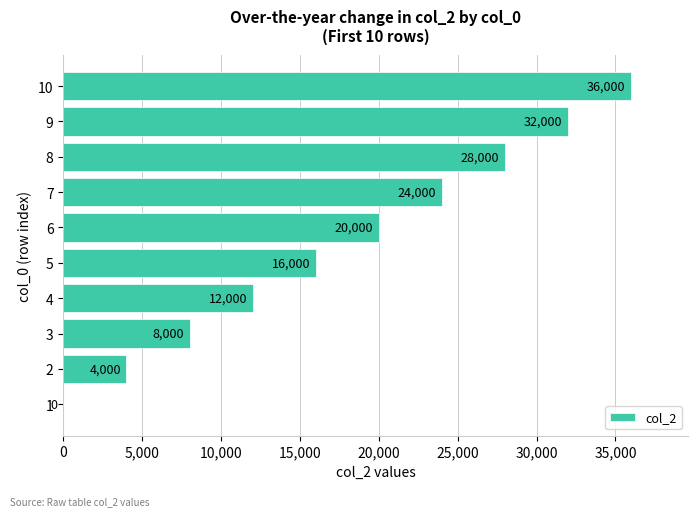

Are the bars horizontal?

Yes